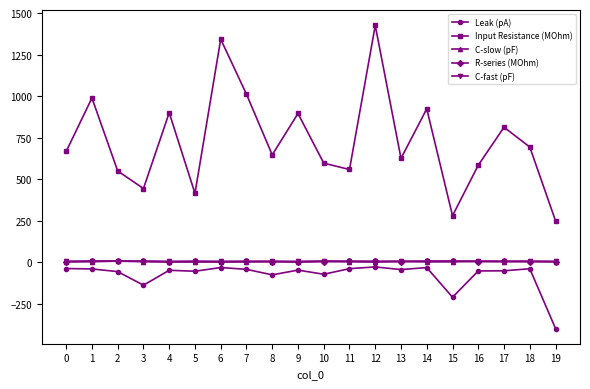

Which series has the widest spread of values?

Input Resistance (MOhm)